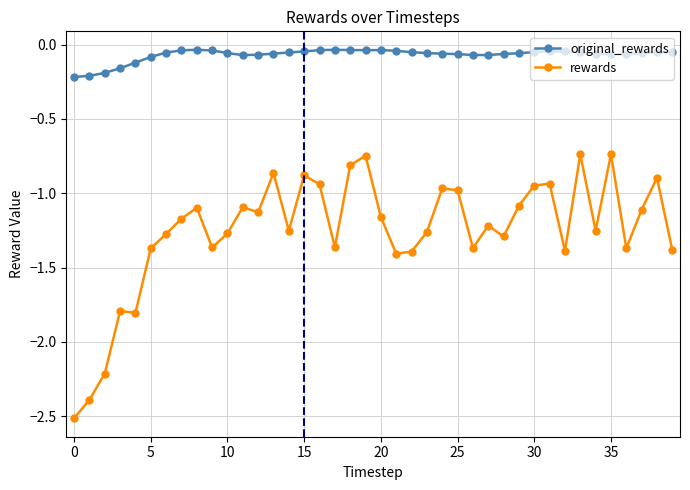

Which series has the largest range (max minus min)?

rewards